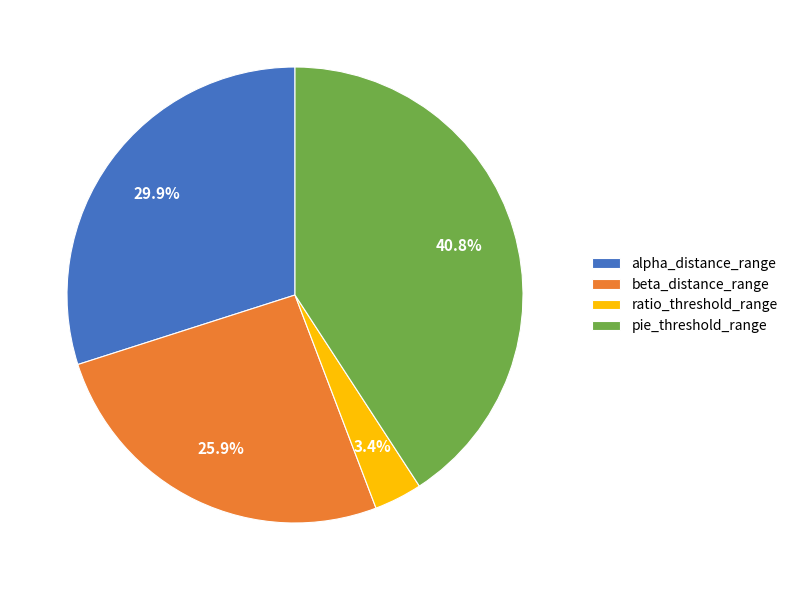

To the nearest percent, what is the average slice percentage?

25%